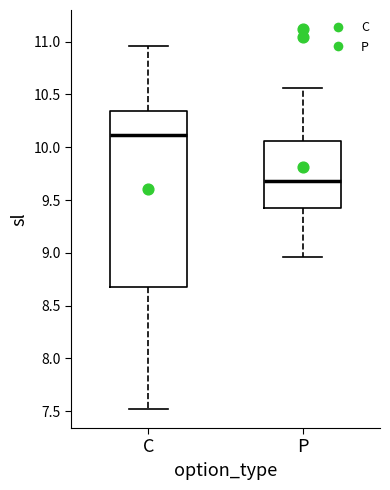

Reading left to right, read every box against the y-axis: the position of its median line, the range the box covers, and the ends of its whiskers. The values are not printed on the chart, so give them approximately, as read against the axis.

C: median 10.10, box 8.70 to 10.35, whiskers 7.50 to 10.95
P: median 9.70, box 9.40 to 10.05, whiskers 8.95 to 10.55